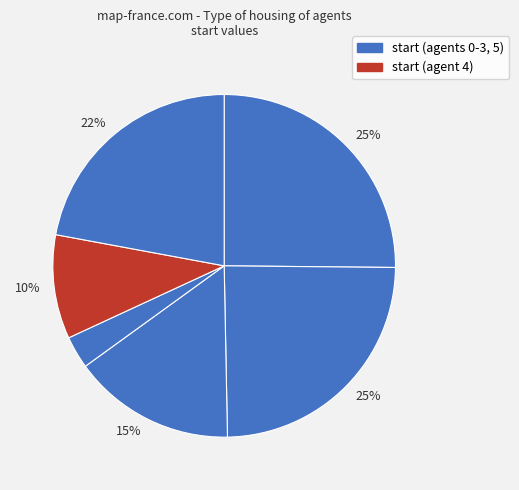

Count the number of slices in the pie.

6